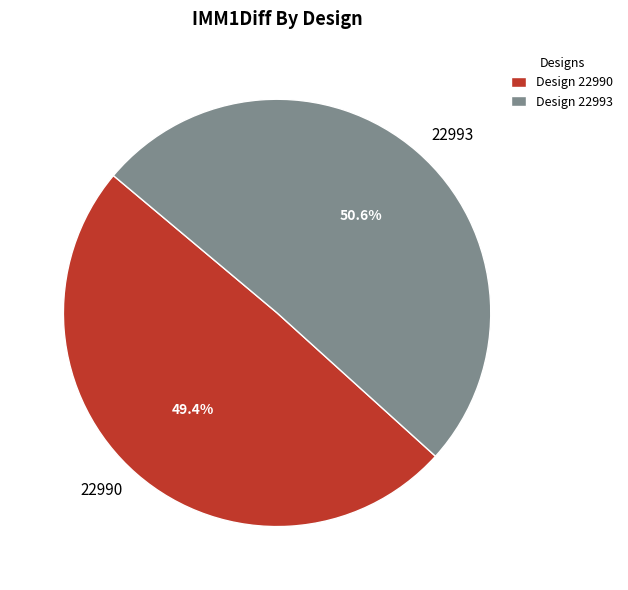

Does 22990 represent more than half of the total?

No